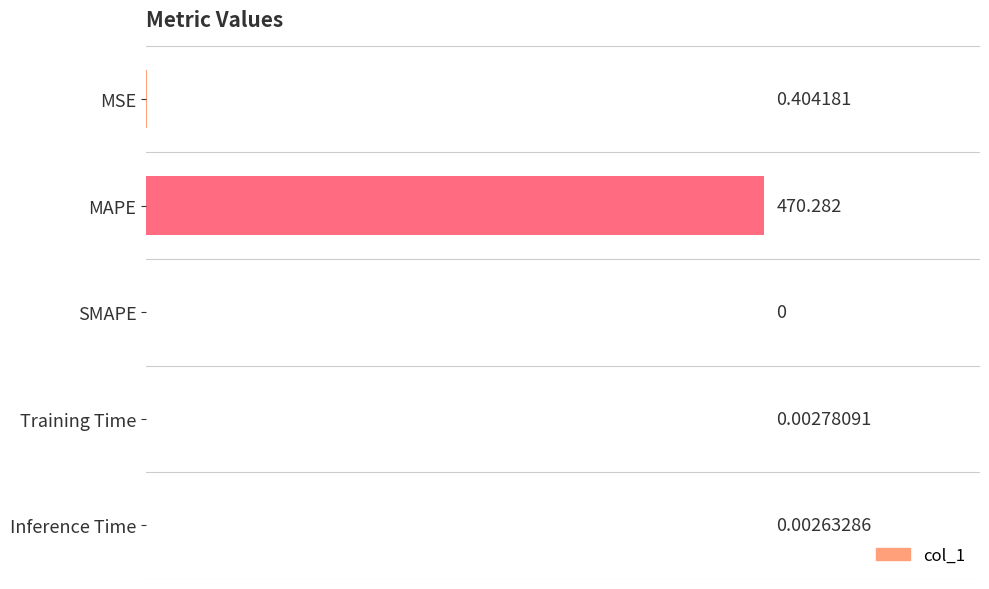

What is the maximum value shown in the chart?

470.3